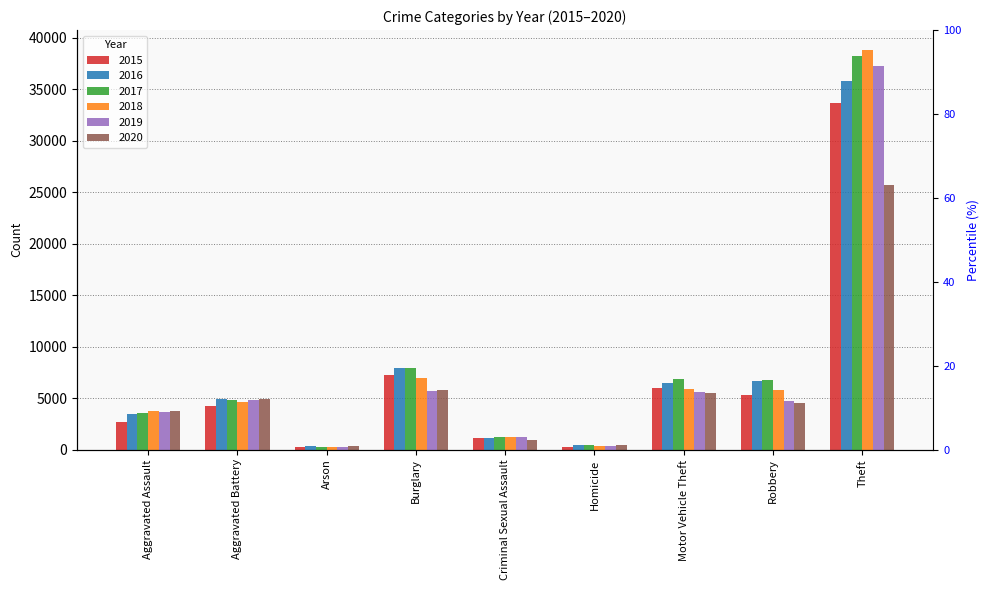

What is the label of the 1st bar from the right?

Theft